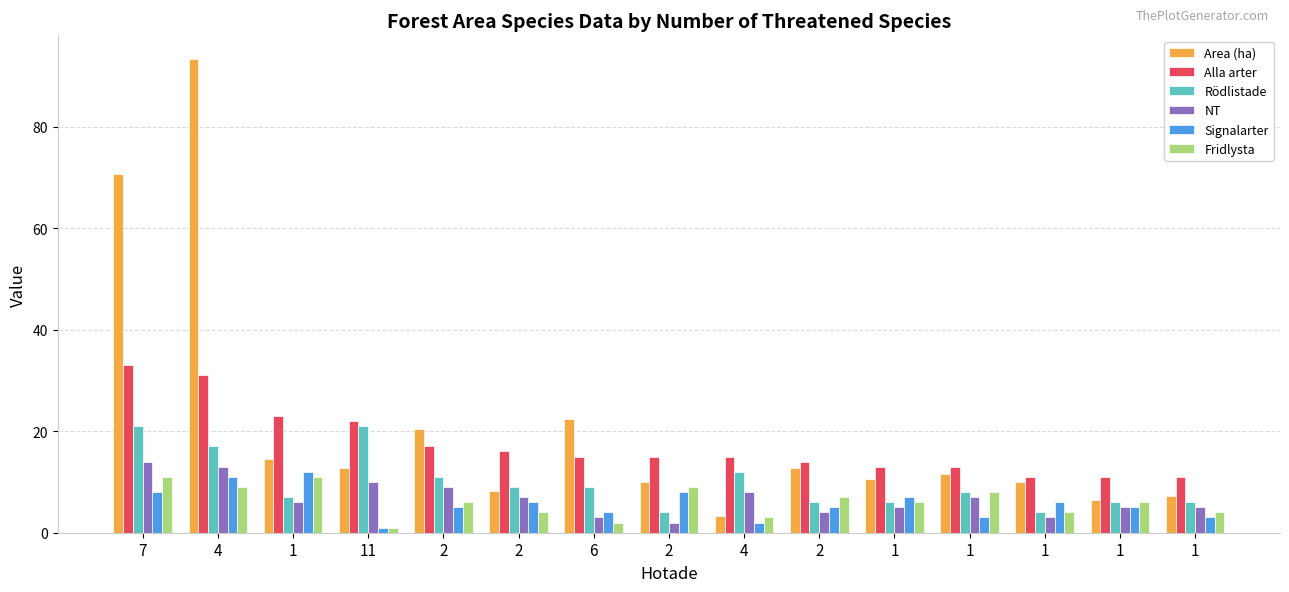

Does the chart contain stacked bars?

No